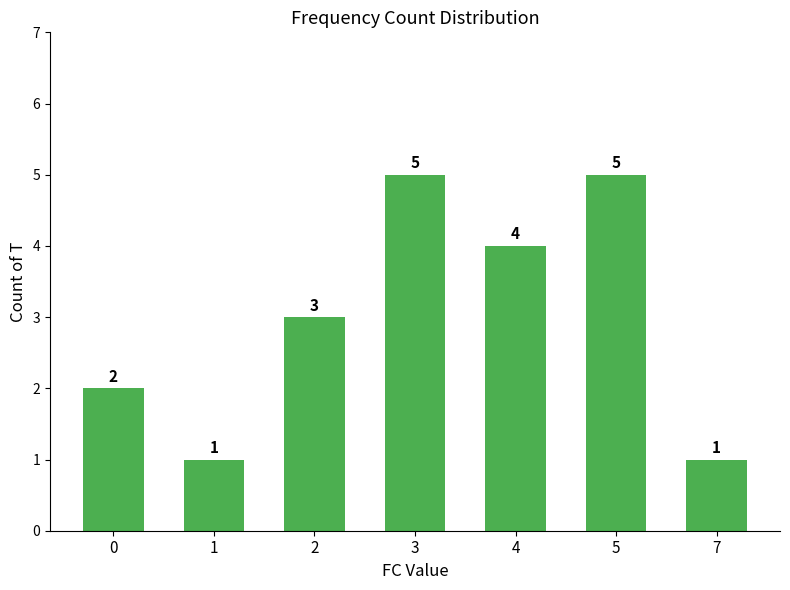

The value at 4 is 4. True or false?

True